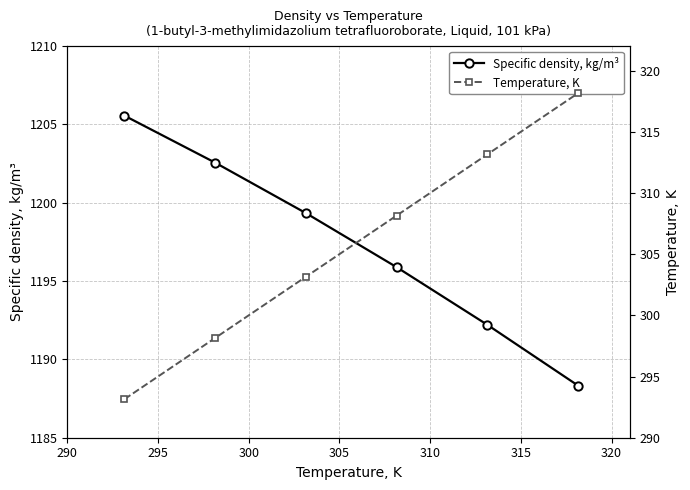

What is the smallest value displayed?

293.1